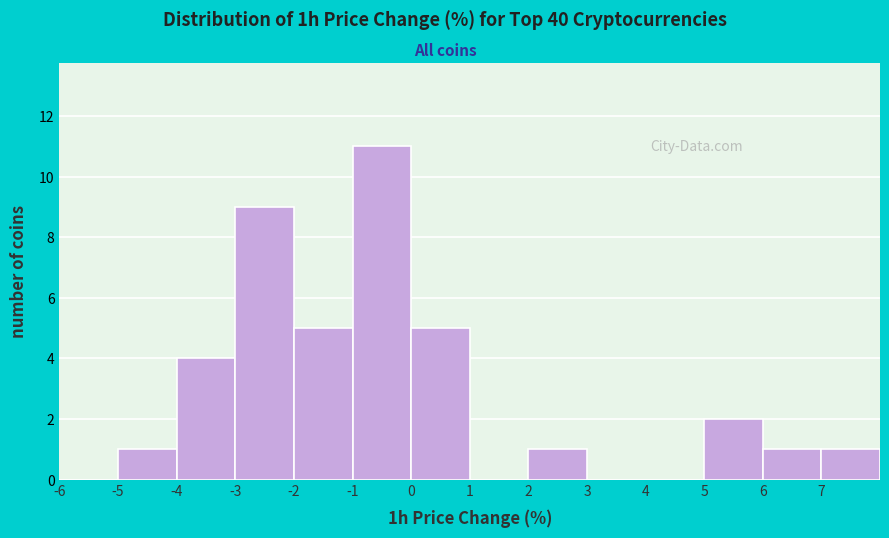

Reading left to right, transcribe this chart: for each bar, give the range it covers on the x-axis and its height. The values are not printed on the chart, so give them approximately, as read against the axis.

-6 to -5: 0
-5 to -4: 1
-4 to -3: 4
-3 to -2: 9
-2 to -1: 5
-1 to 0: 11
0 to 1: 5
1 to 2: 0
2 to 3: 1
3 to 4: 0
4 to 5: 0
5 to 6: 2
6 to 7: 1
7 to 8: 1